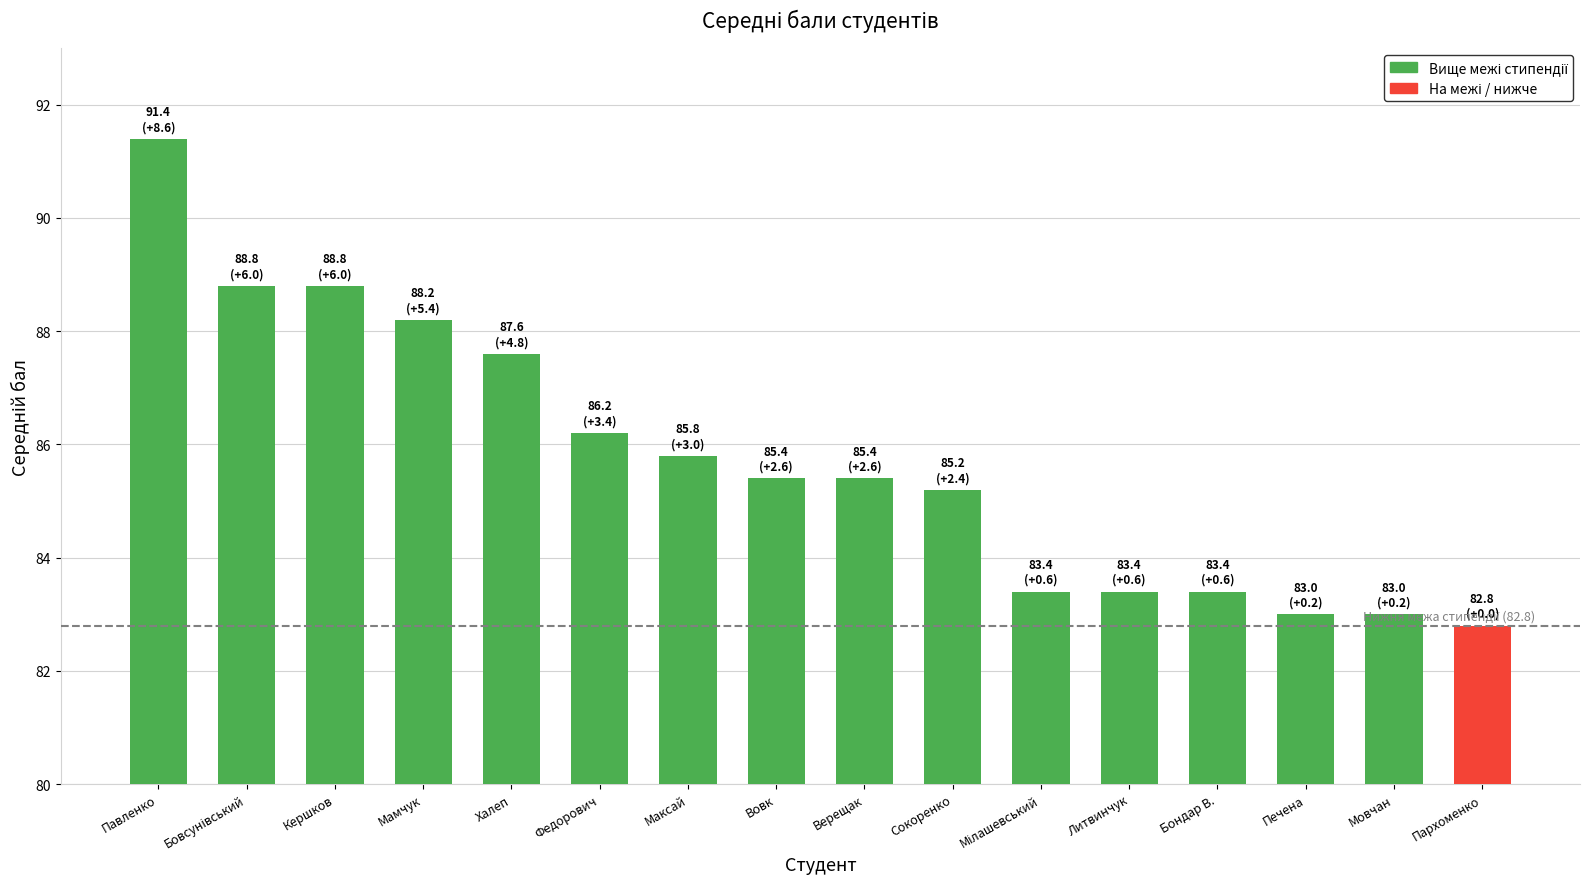

What is the ratio of the value at Федорович to the value at Максай?

1.0